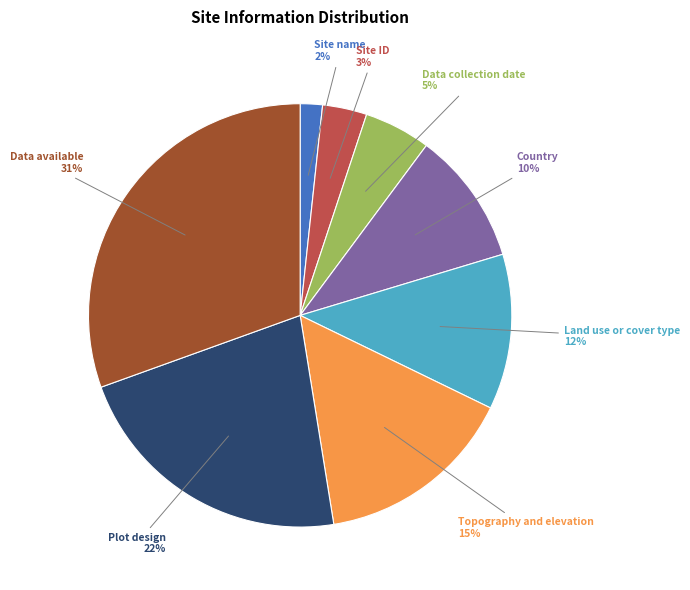

Is there any slice that represents more than half of the pie?

No